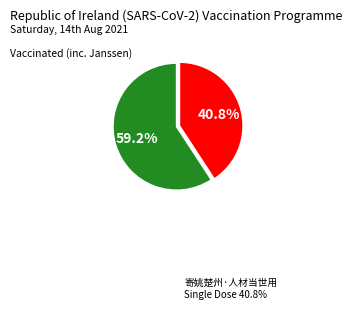

Is there any slice that represents more than half of the pie?

Yes